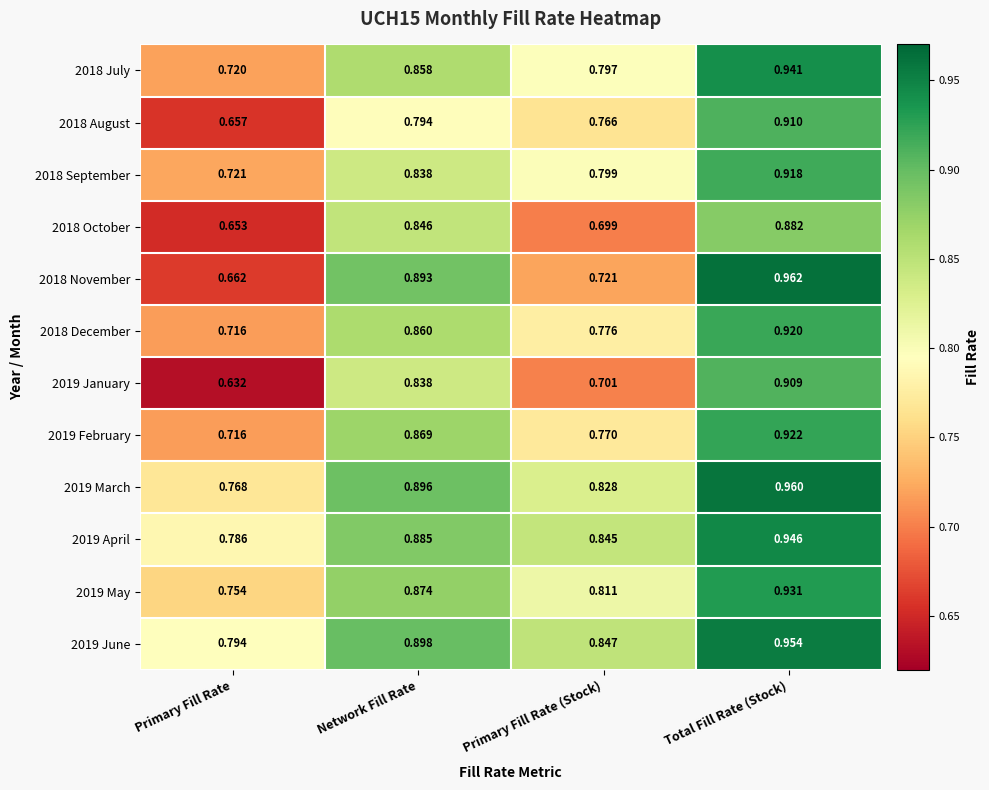

Where is 2019 March nearest to the value 0?

Primary Fill Rate